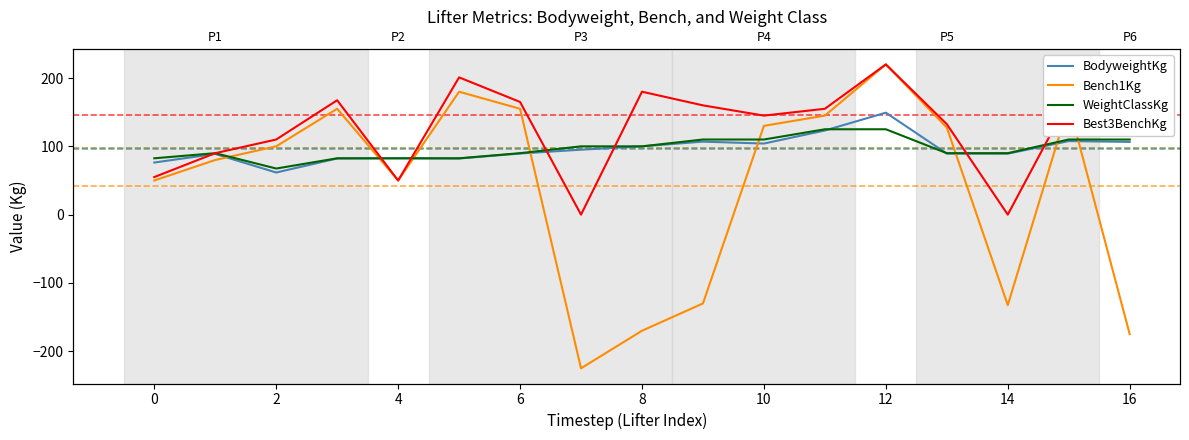

Which series ends up on top after the final intersection of BodyweightKg and Bench1Kg?

BodyweightKg